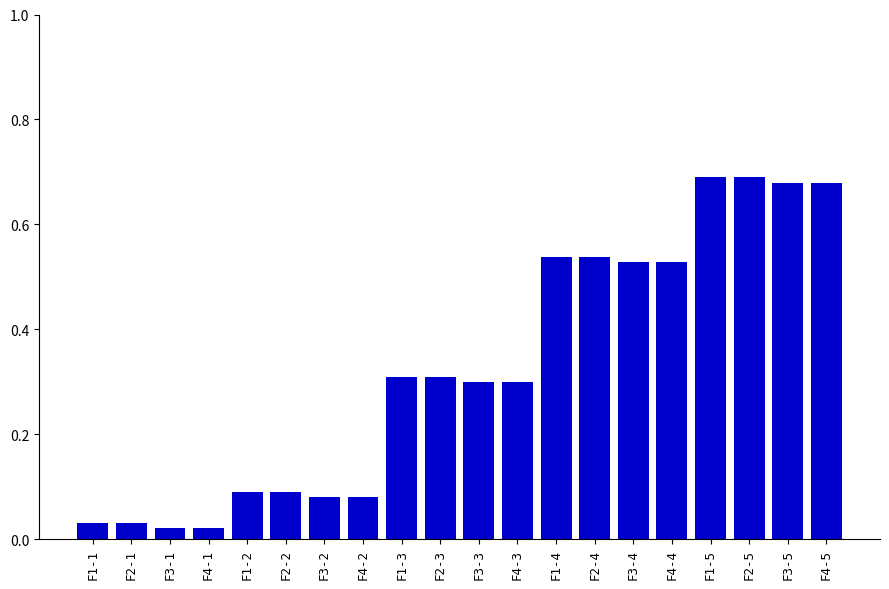

The chart shows a value of 0.4 at F2-5. True or false?

False